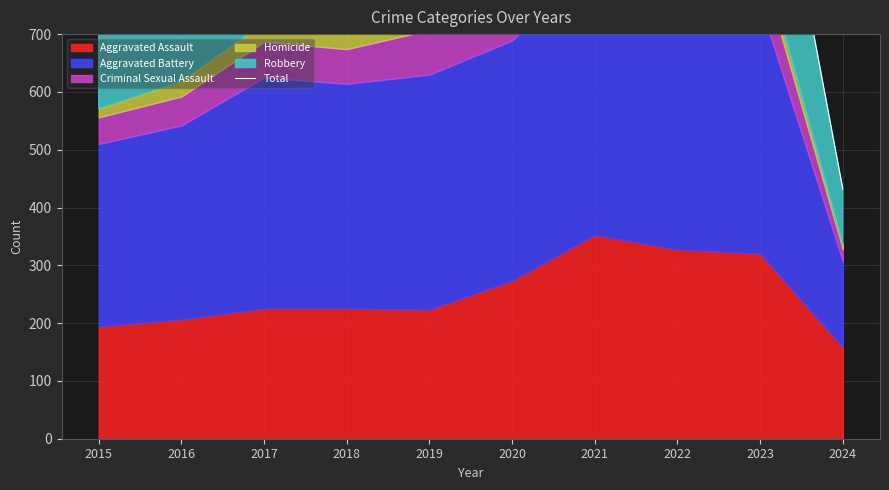

Which label corresponds to the largest value in the chart?

2021